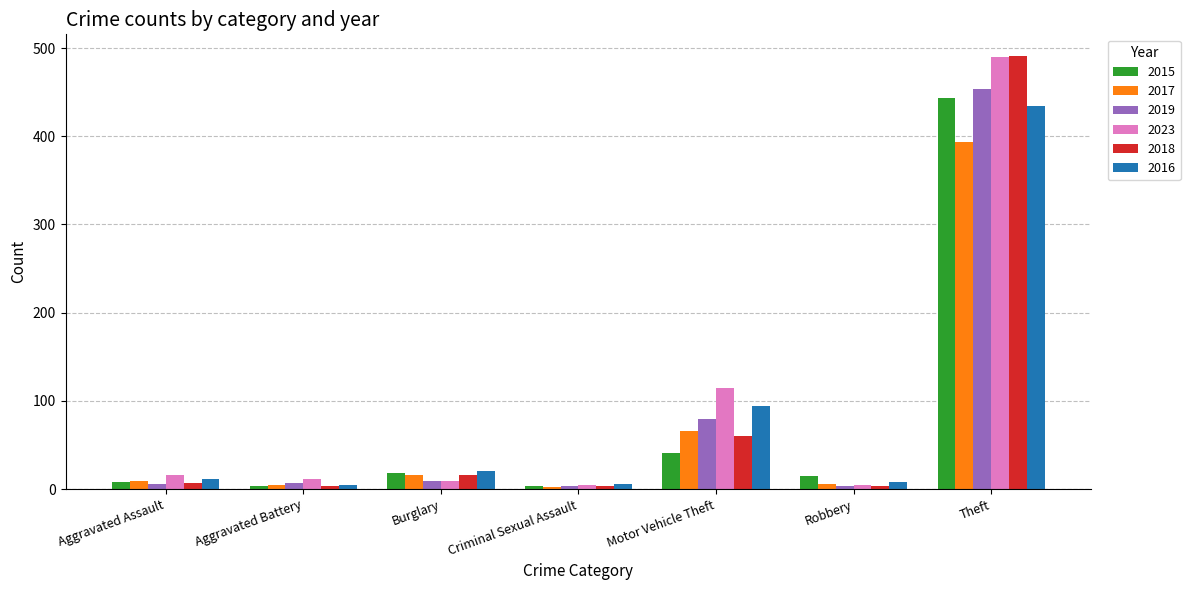

Where is 2017 nearest to the value 197?

Motor Vehicle Theft